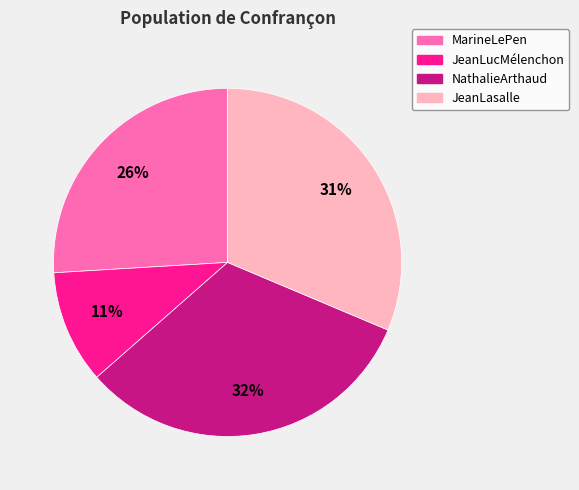

Rank the categories by value from highest to lowest.

NathalieArthaud, JeanLasalle, MarineLePen, JeanLucMélenchon